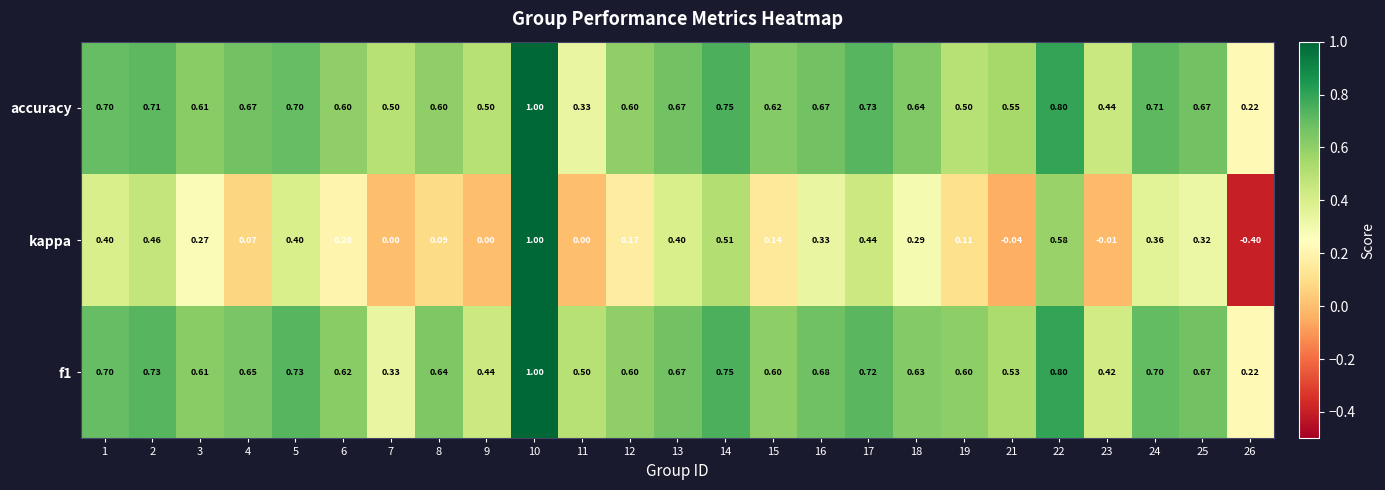

Which series has the largest range (max minus min)?

kappa